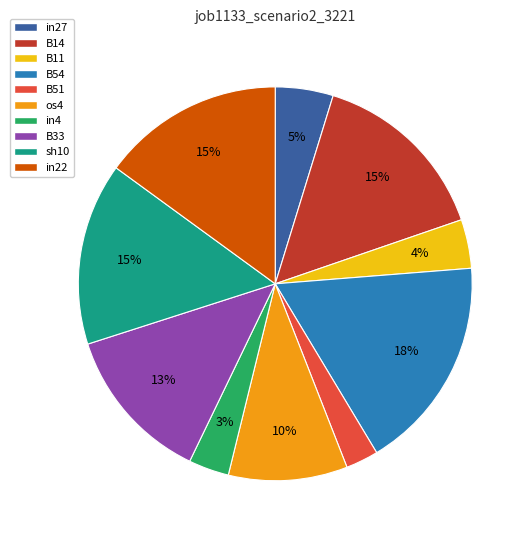

Count the number of slices in the pie.

10